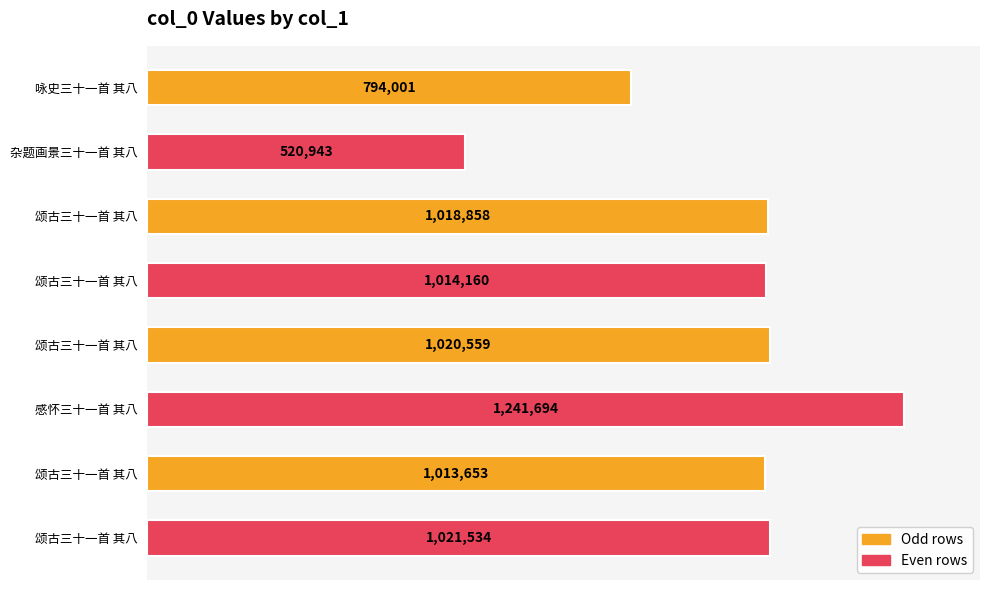

What is the difference between the second highest and second lowest values?

227533